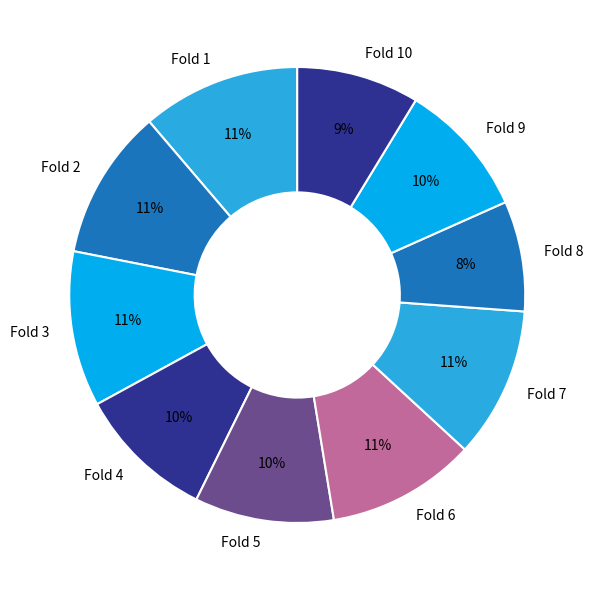

How many segments does this pie chart have?

10